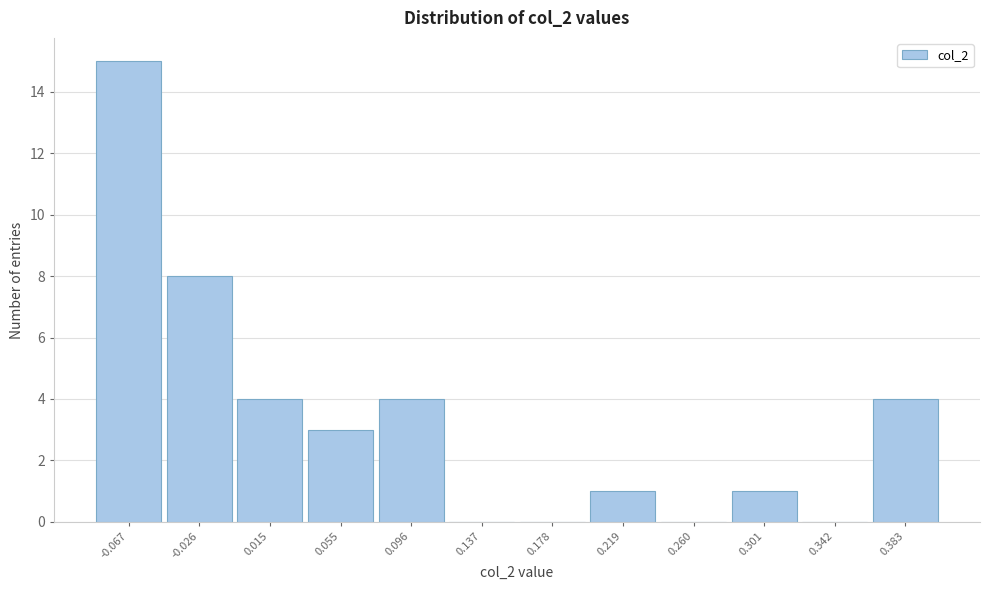

How tall is the bar that spans -0.005 to 0.035 on the x-axis? Neither the bar edges nor the heights are printed on the chart, so give them approximately, as read against the axes.

4